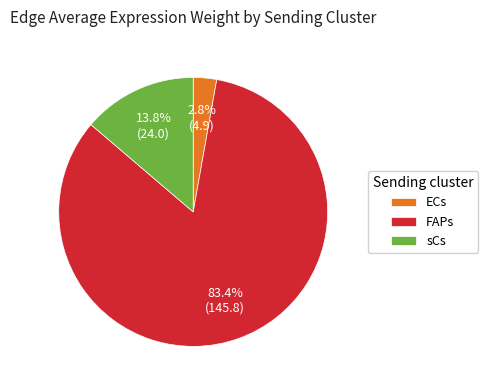

Count the number of slices in the pie.

3